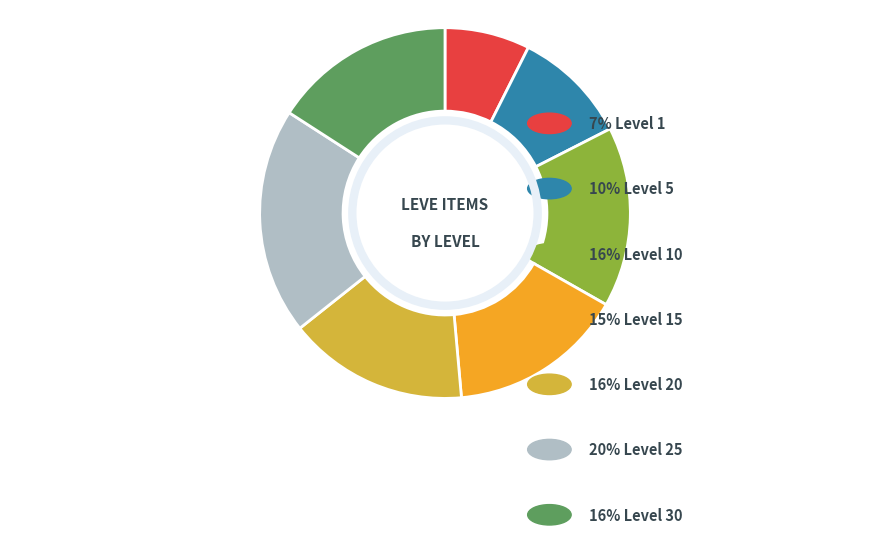

Which has a higher value, 7 or 12?

12